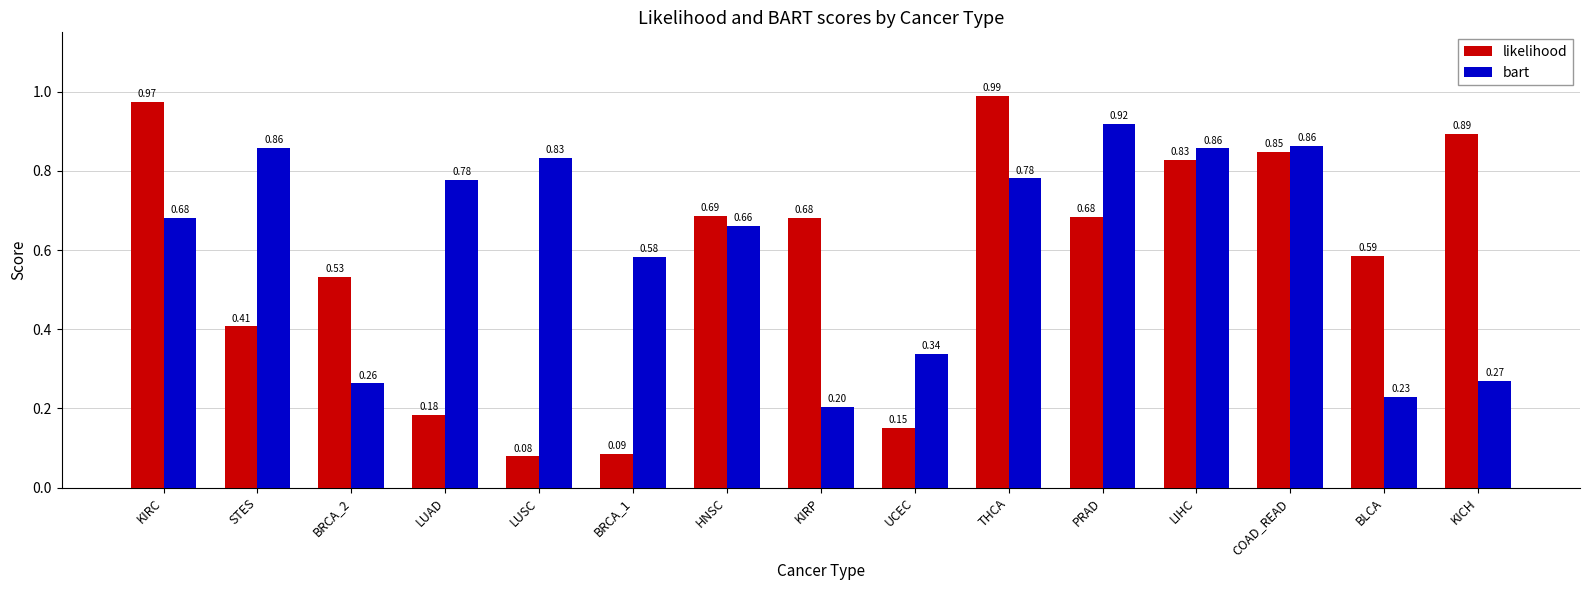

Which series has the widest spread of values?

likelihood